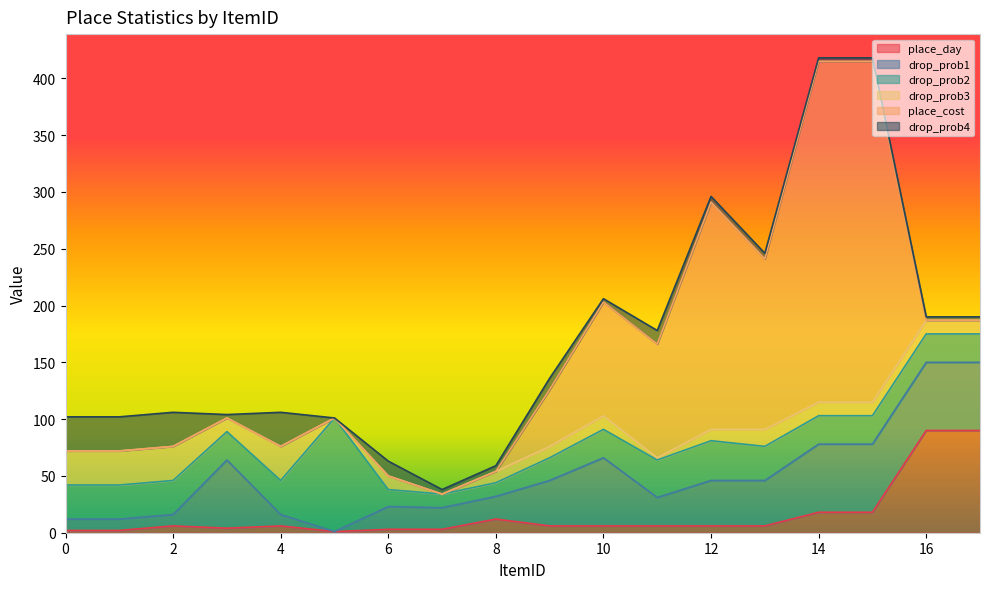

Is it true that place_day equals 6 at 9?

True